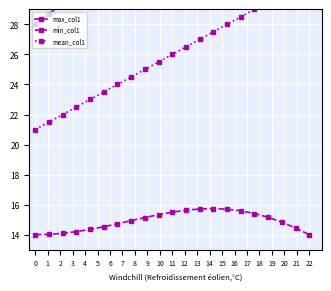

True or false: mean_col1 and min_col1 cross at least once.

False